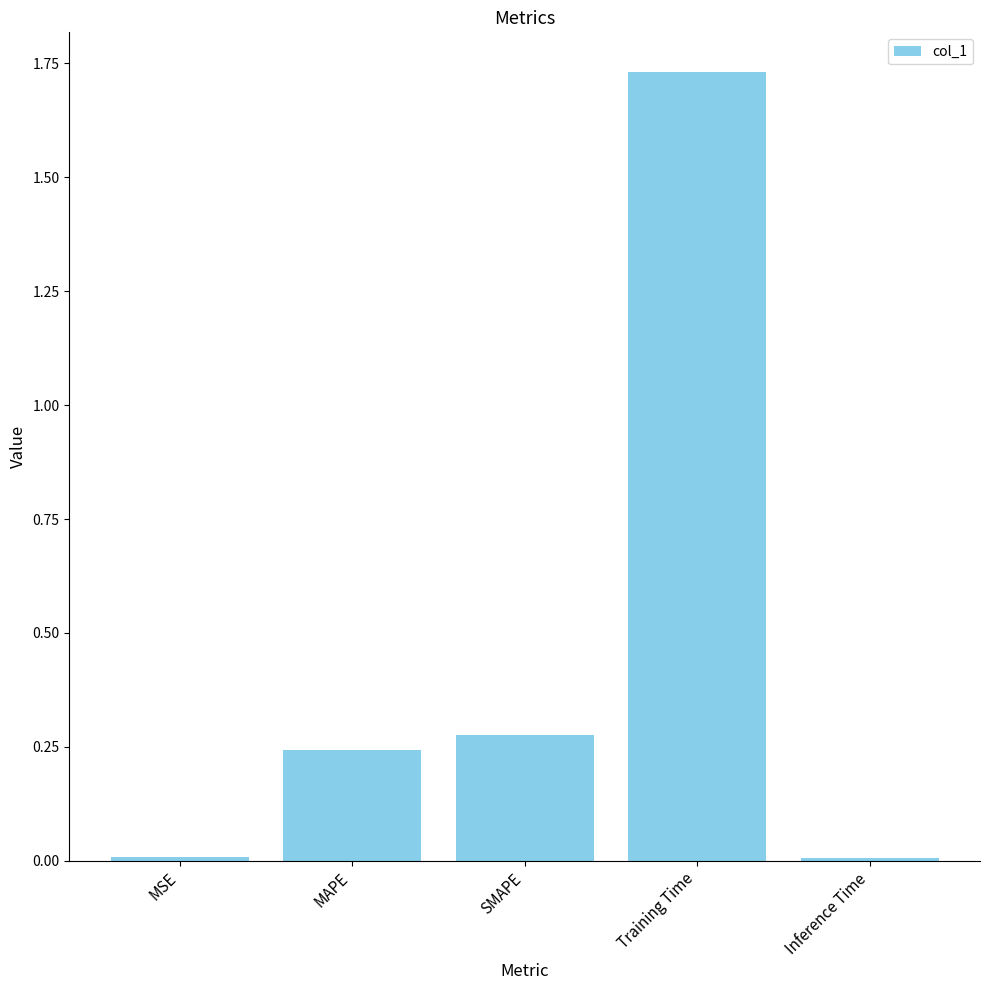

Is it true that the value at Training Time is 3.1?

False